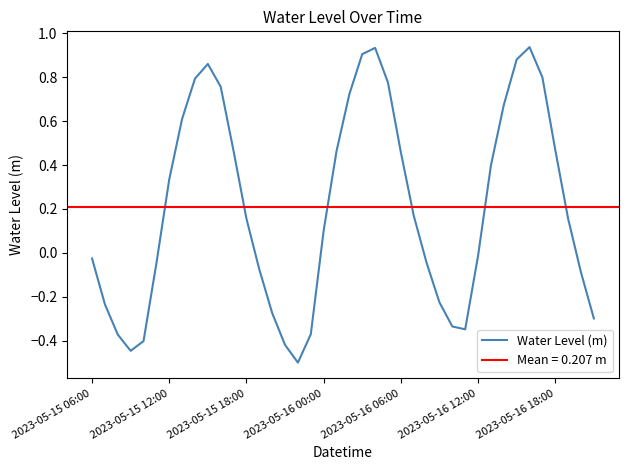

How many interior local valleys (lower than both neighbors) does the data have?

3